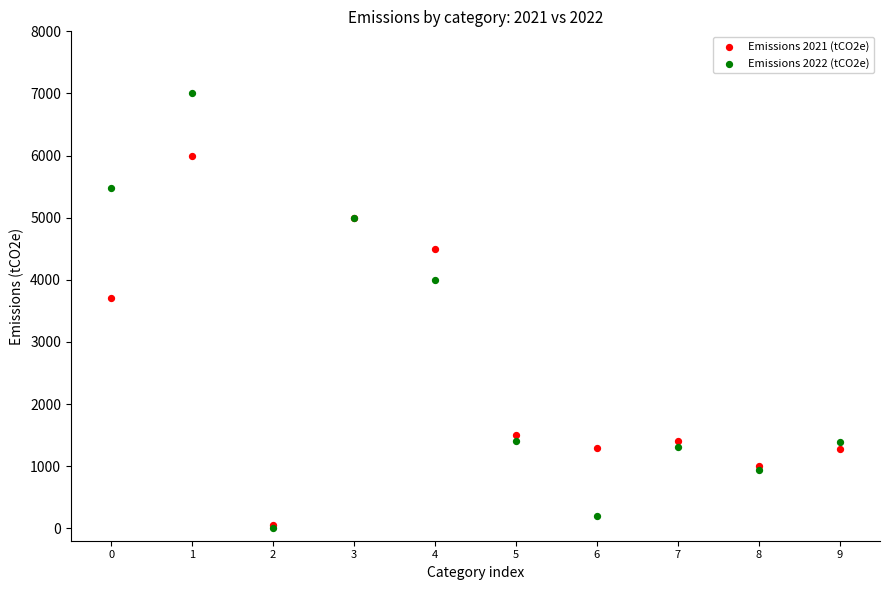

What are all the series names shown in the legend?

Emissions 2021 (tCO2e), Emissions 2022 (tCO2e)